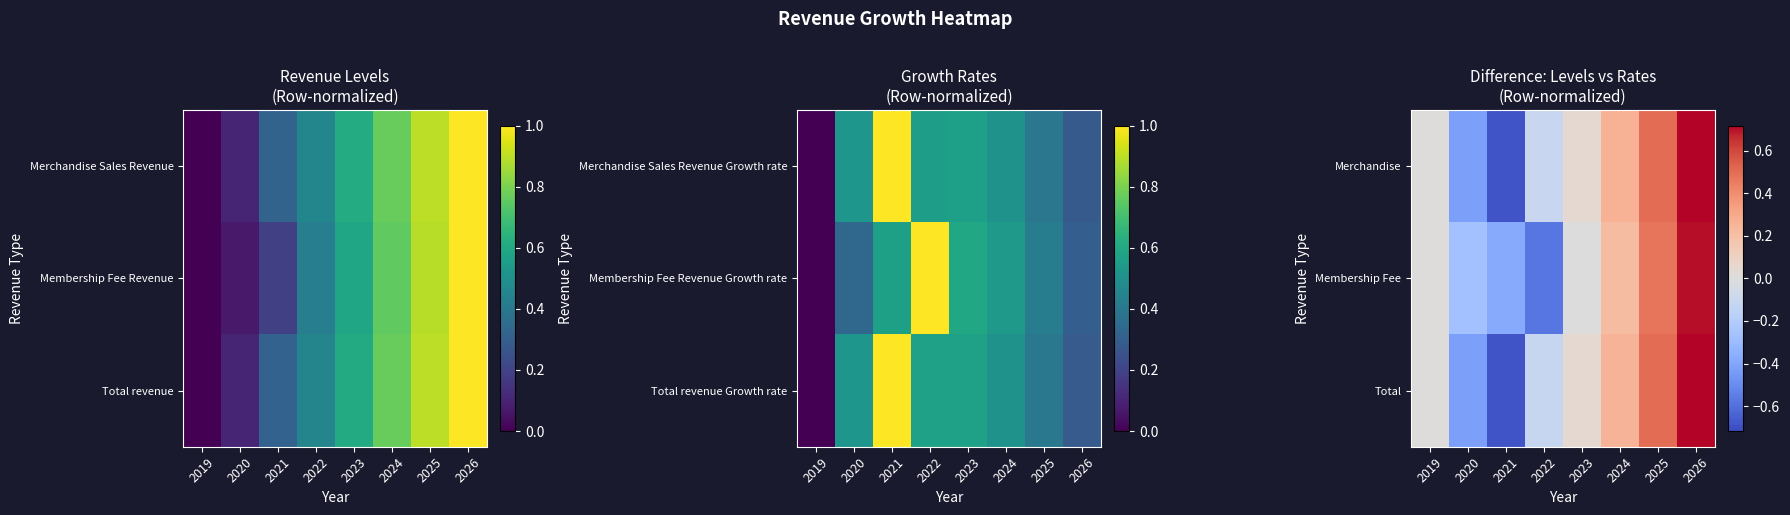

Where is Merchandise nearest to the value 0?

2019